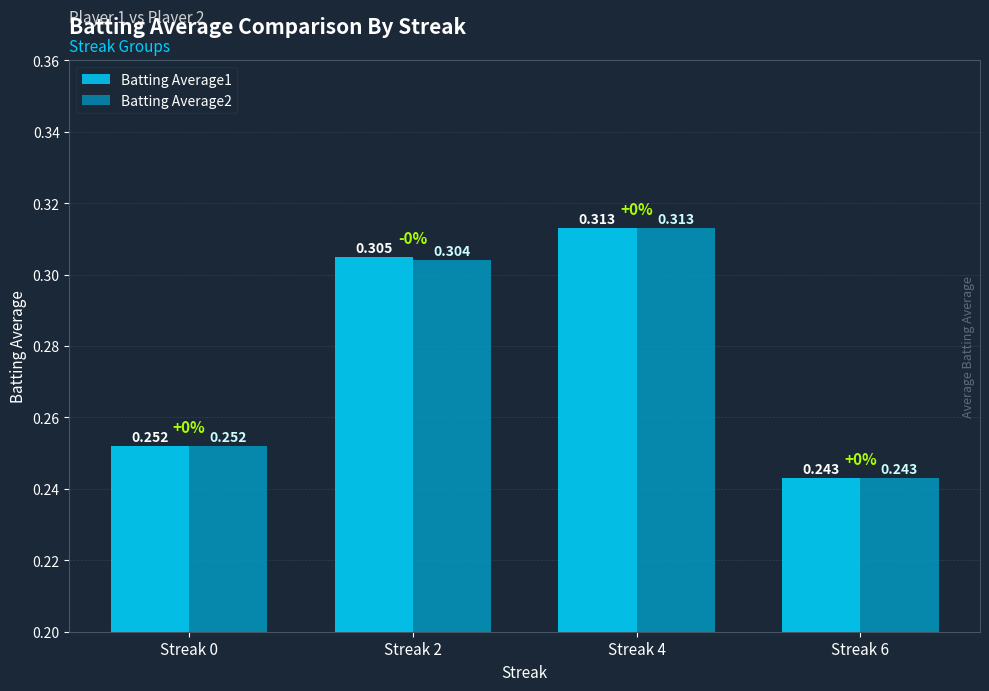

How many groups of bars are there?

4